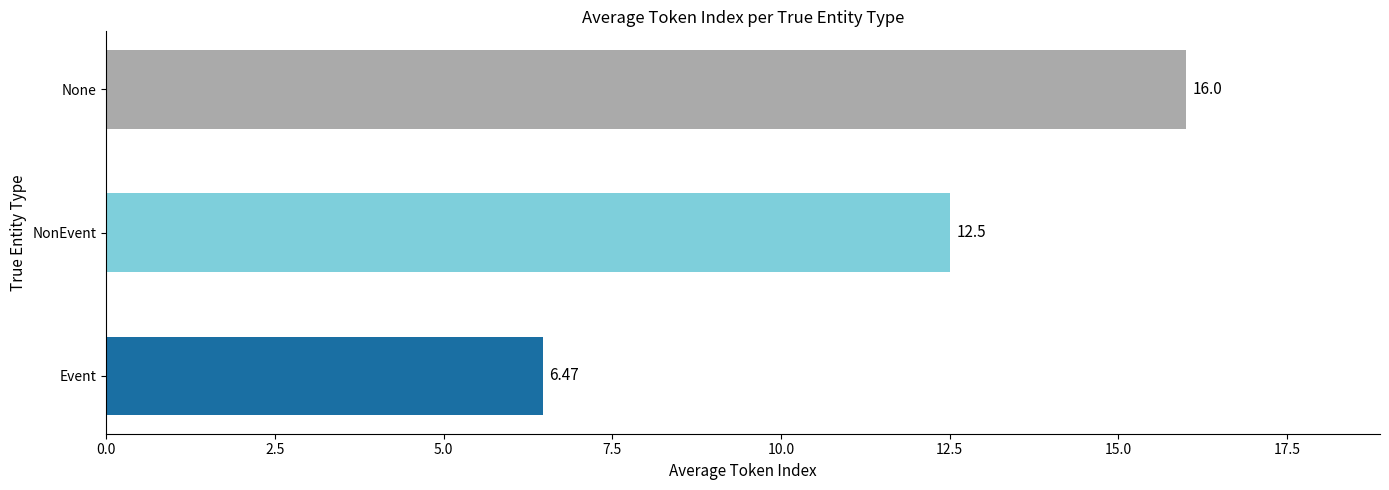

Rank the categories by value from highest to lowest.

None, NonEvent, Event